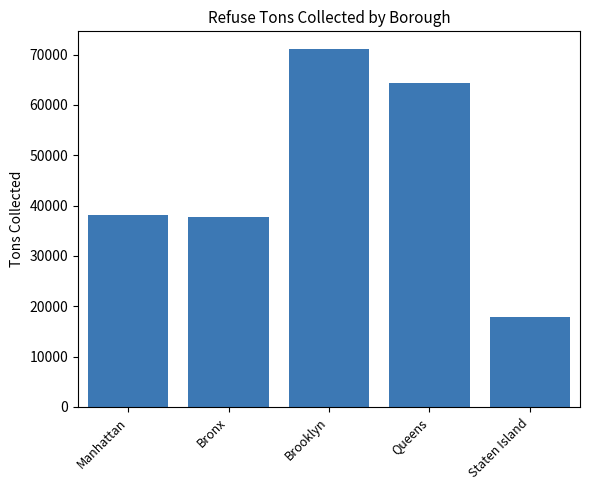

What is the label of the 1st bar from the left?

Manhattan